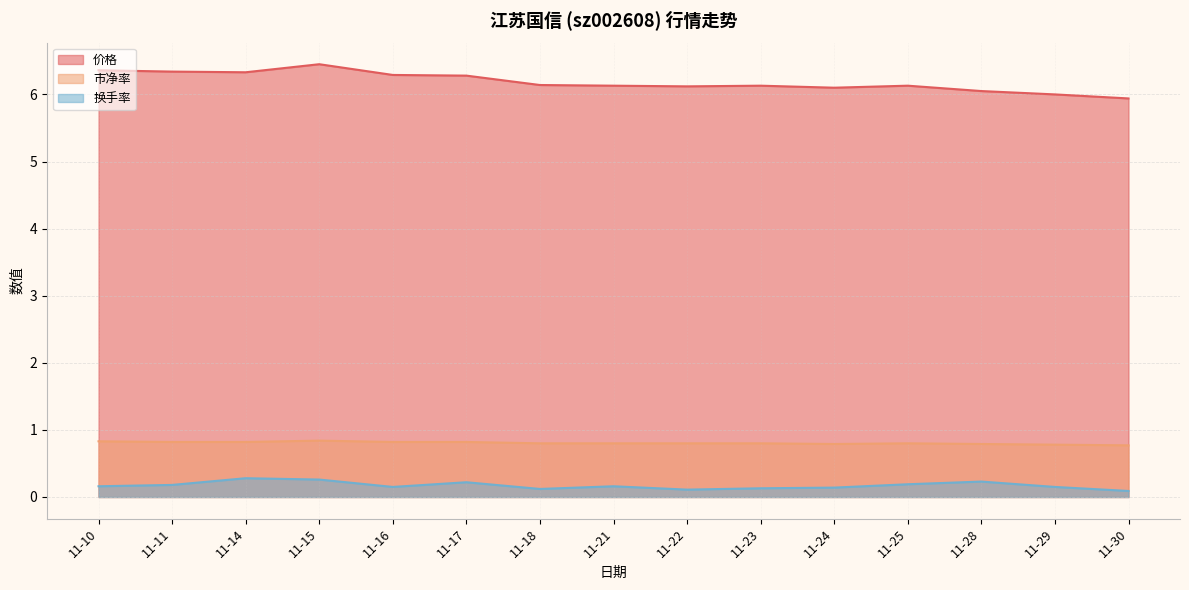

True or false: 市净率 and 价格 intersect in this chart.

False